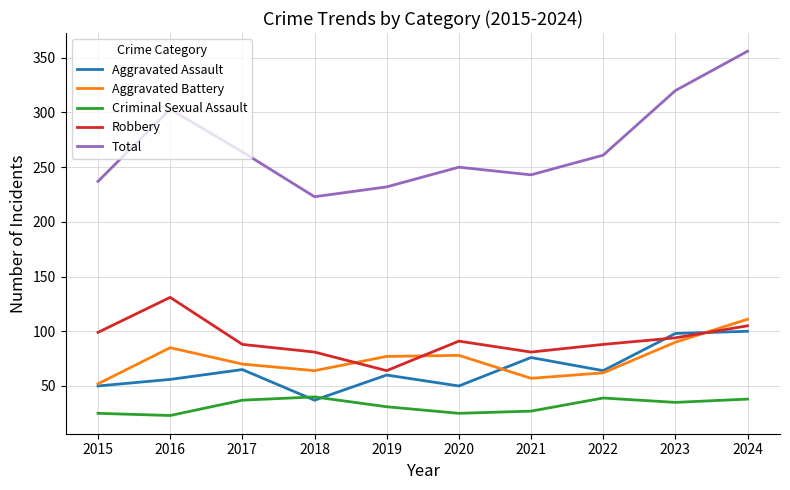

In Aggravated Assault, how many points are lower than both neighbors (excluding endpoints)?

3